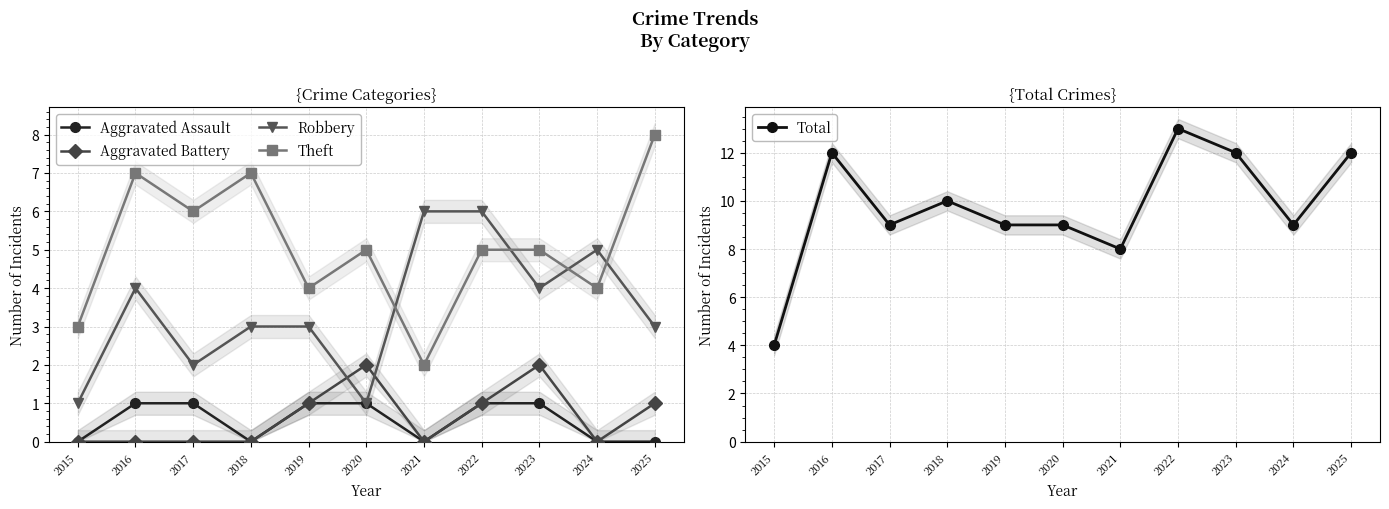

True or false: Aggravated Battery and Total intersect in this chart.

False